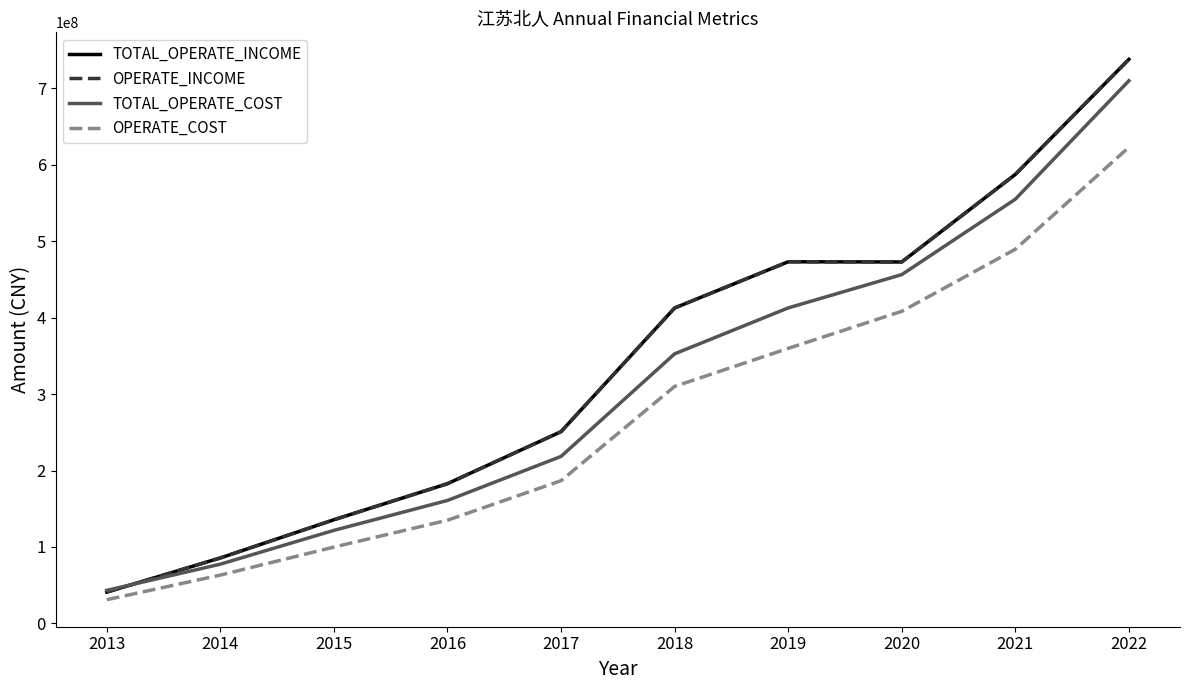

Does the chart have visible grid lines?

No